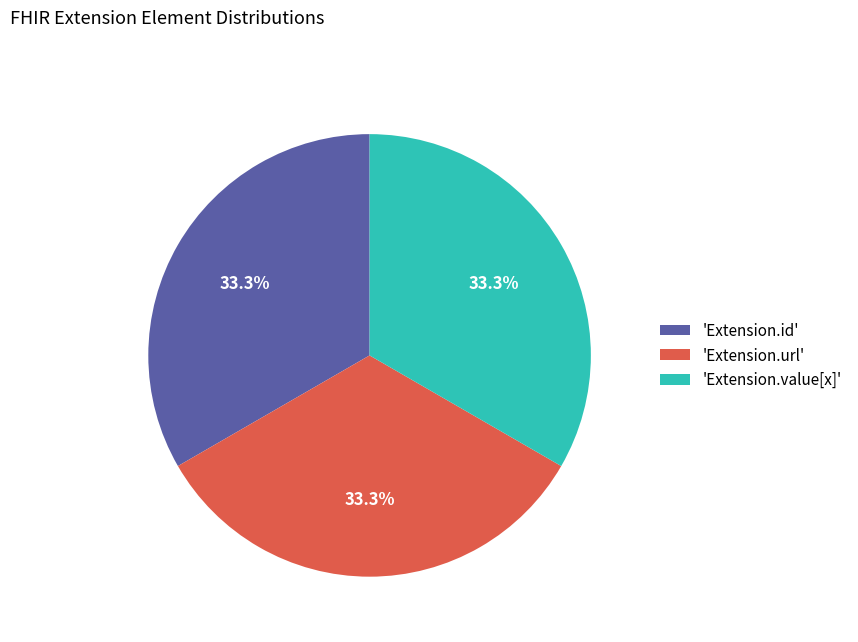

Is there a majority slice in this chart?

No